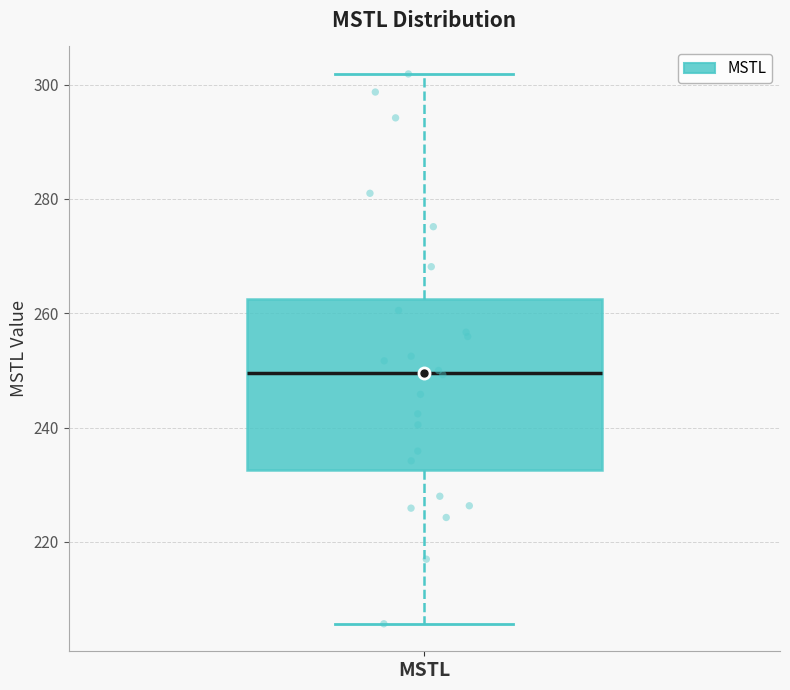

Transcribe this box plot: give where the median line is, the range the box spans, and where the two whiskers end, as read against the y-axis. The values are not printed on the chart, so give them approximately, as read against the axis.

median 250, box 232 to 262, whiskers 206 to 302